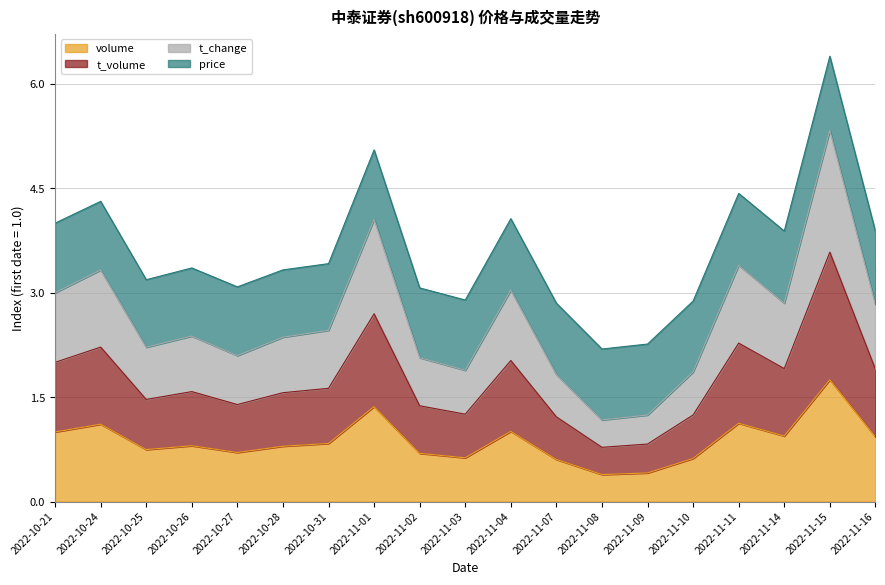

What is the label of the 2nd point from the right?

2022-11-15